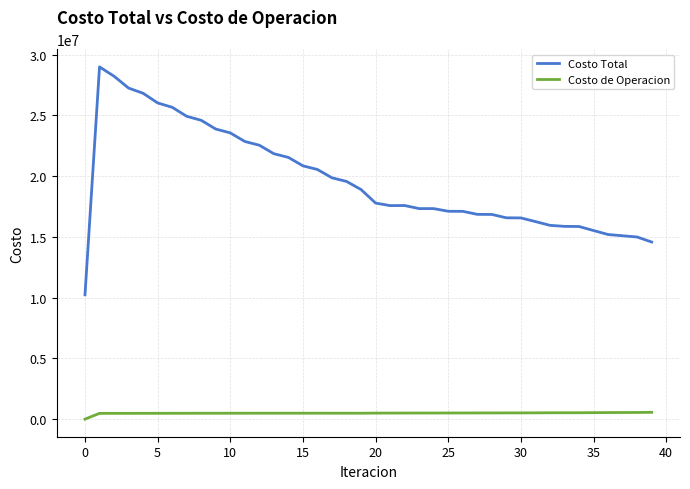

How many lines are shown in the chart?

2